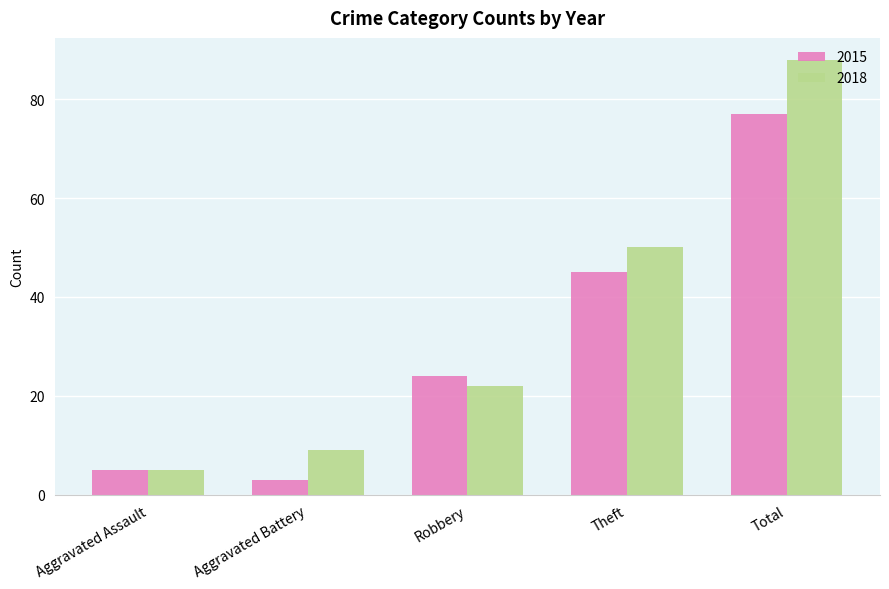

How many bars are there in each group?

2